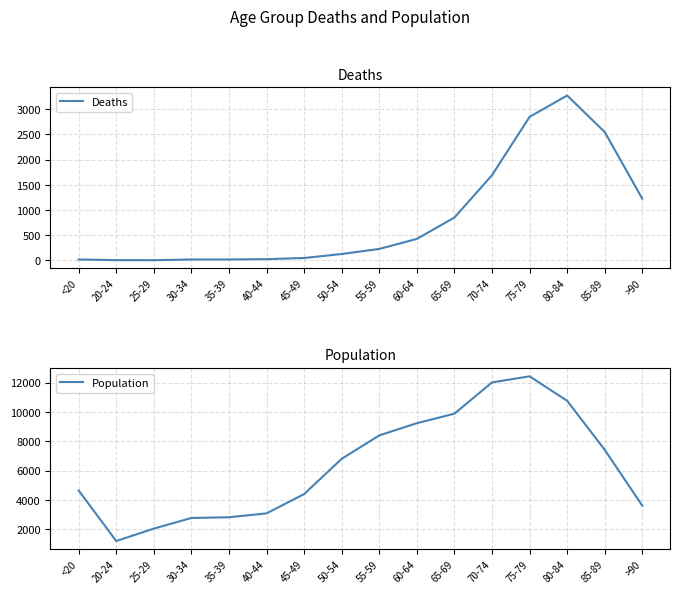

Which series has the largest range (max minus min)?

Population